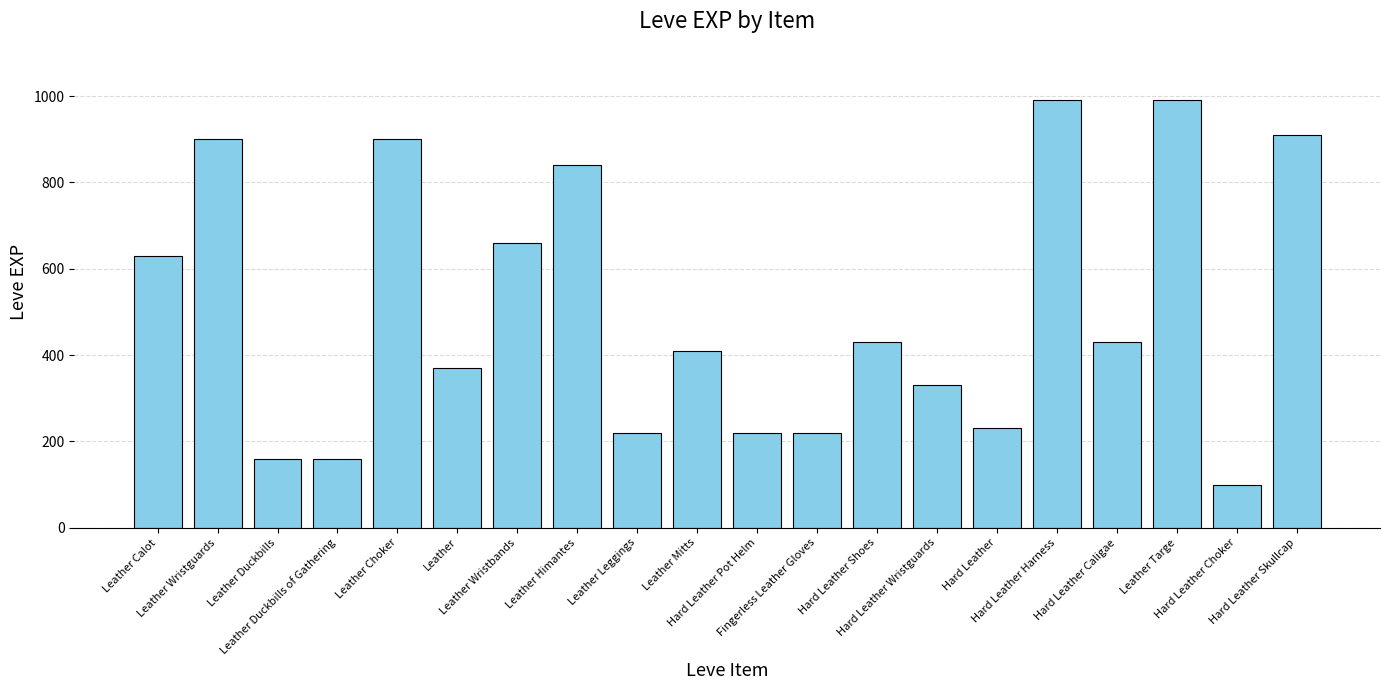

The chart shows a value of 230 at Hard Leather. True or false?

True